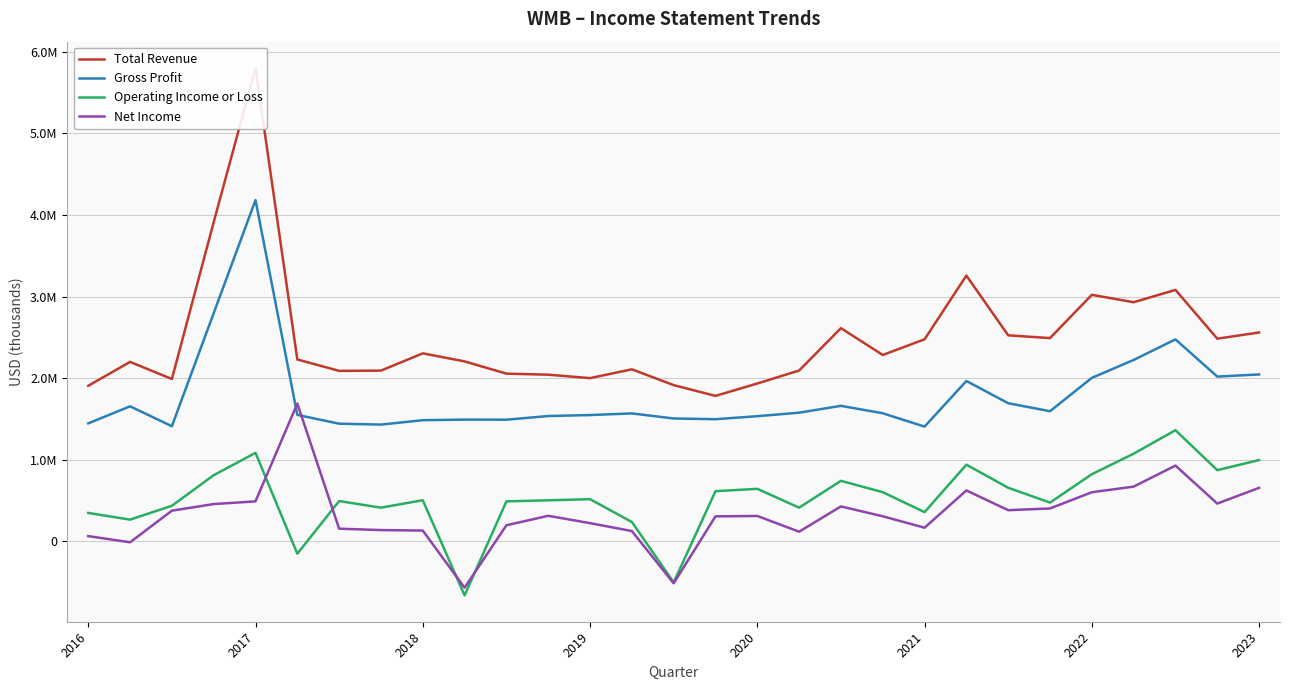

At 2017, list the series in order from largest to smallest.

Total Revenue, Gross Profit, Operating Income or Loss, Net Income